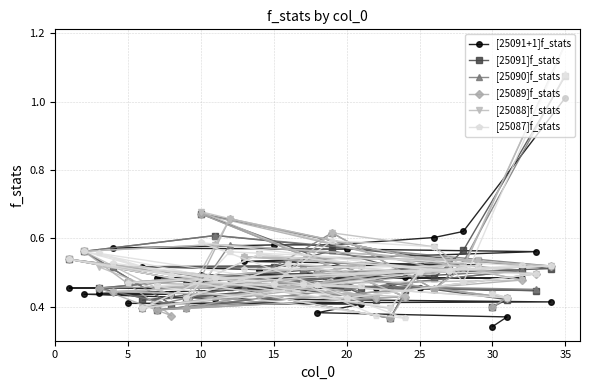

Which category has the highest value in the [25087]f_stats series?

35